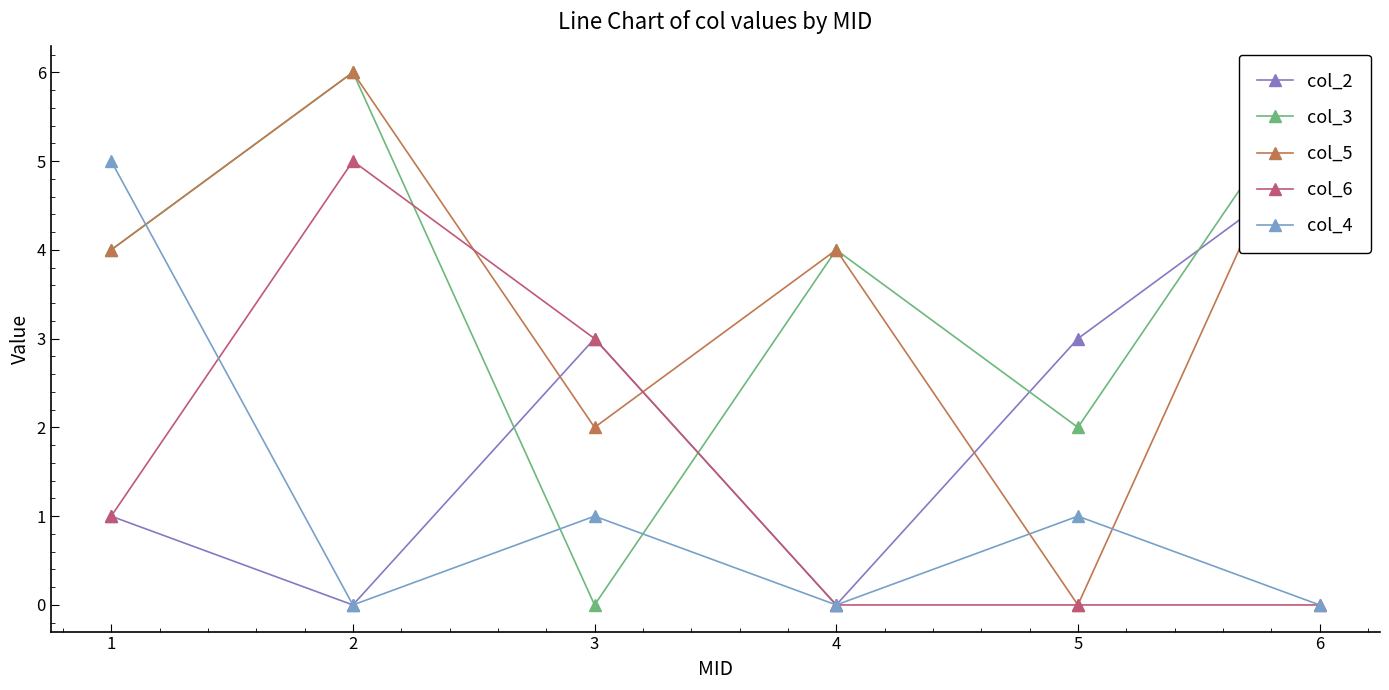

How many lines are shown in the chart?

5